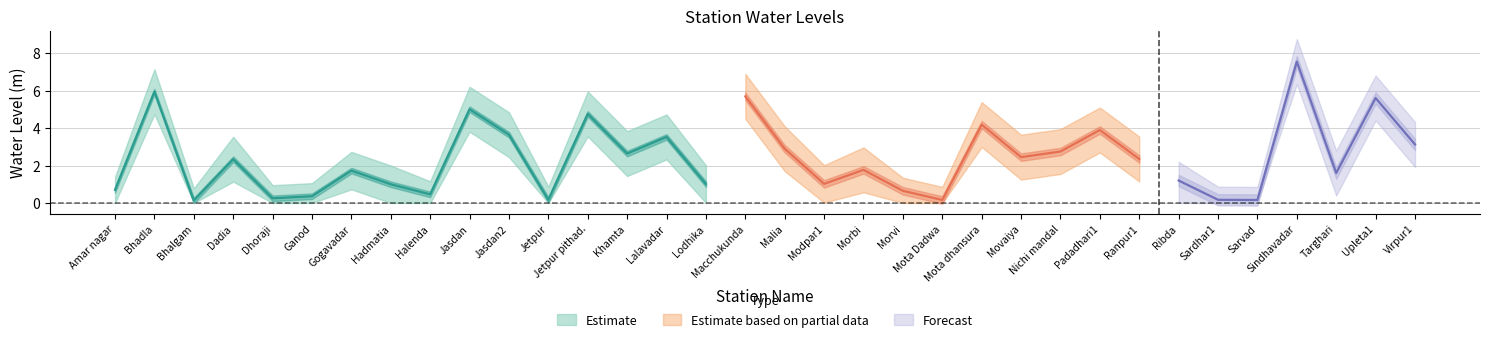

Does the chart display data point markers on the line(s)?

No